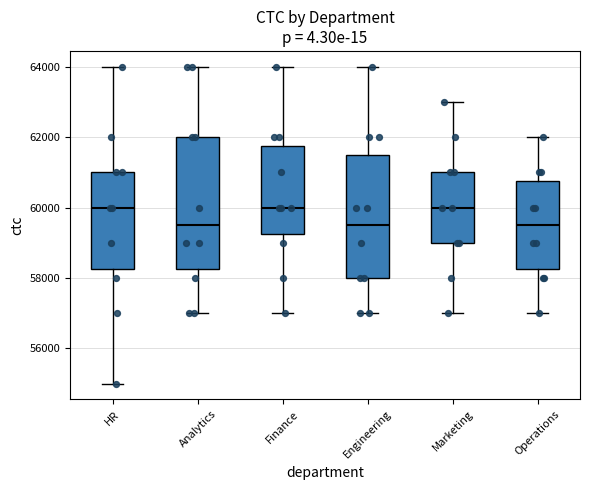

Where does the median line of the box for Marketing sit on the y-axis? The values are not printed on the chart, so give them approximately, as read against the axis.

60000